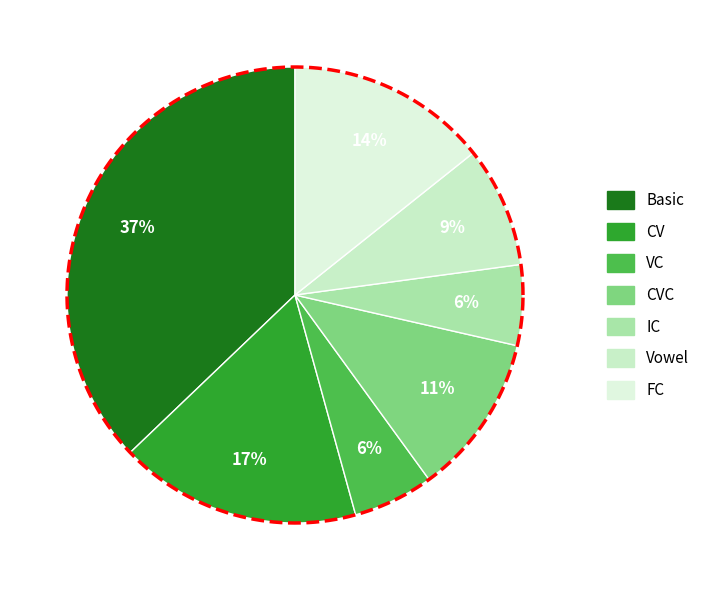

Combined, do VC and Vowel account for over 50%?

No